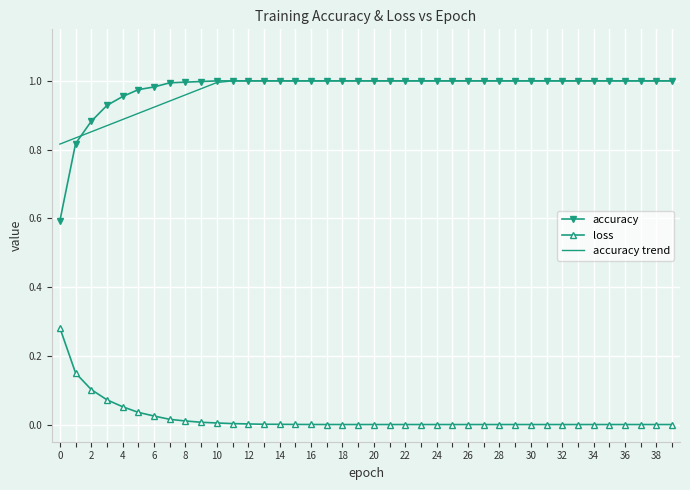

Which series has the widest spread of values?

accuracy